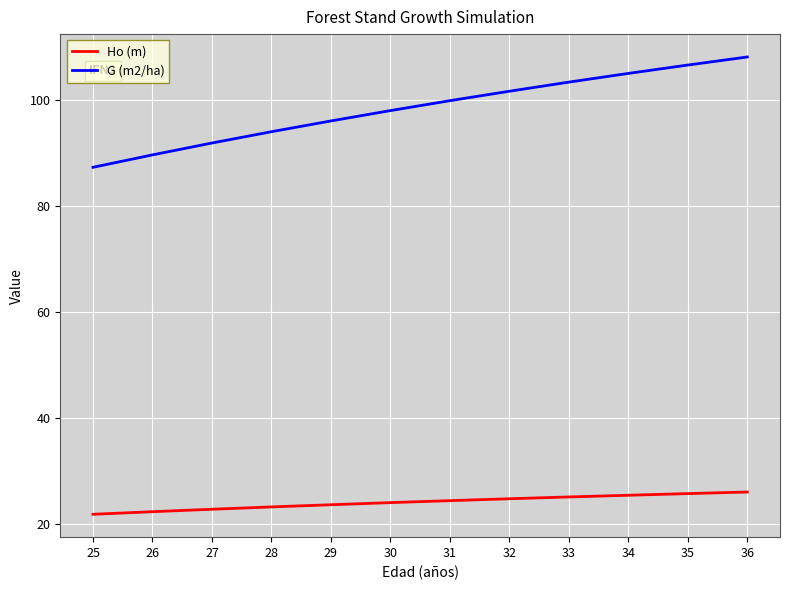

What is the total value across all series at 30?

122.1